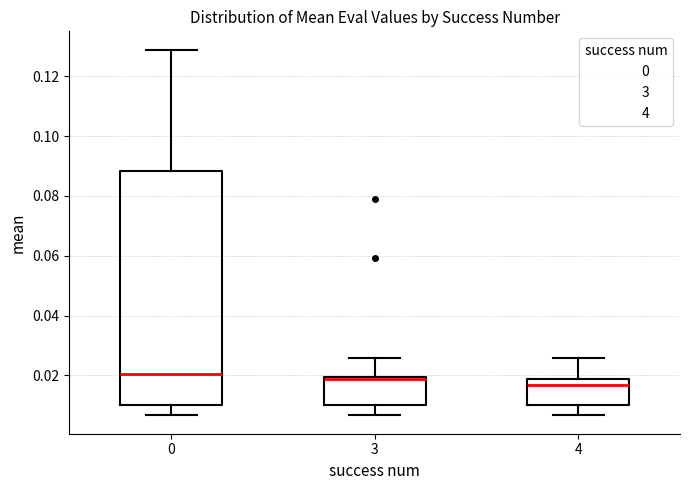

Reading left to right, read every box against the y-axis: the position of its median line, the range the box covers, and the ends of its whiskers. The values are not printed on the chart, so give them approximately, as read against the axis.

0: median 0.020, box 0.010 to 0.088, whiskers 0.006 to 0.128
3: median 0.018, box 0.010 to 0.020, whiskers 0.006 to 0.026
4: median 0.016, box 0.010 to 0.018, whiskers 0.006 to 0.026